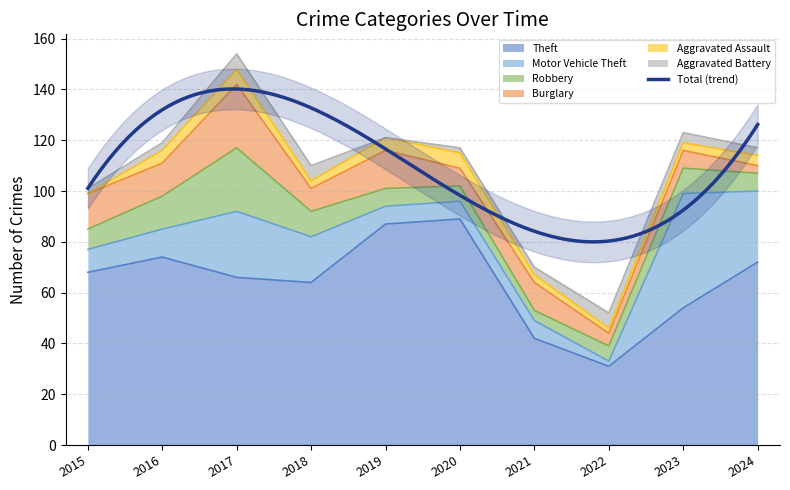

What is the difference between the Robbery values at 2015 and 2017?

17